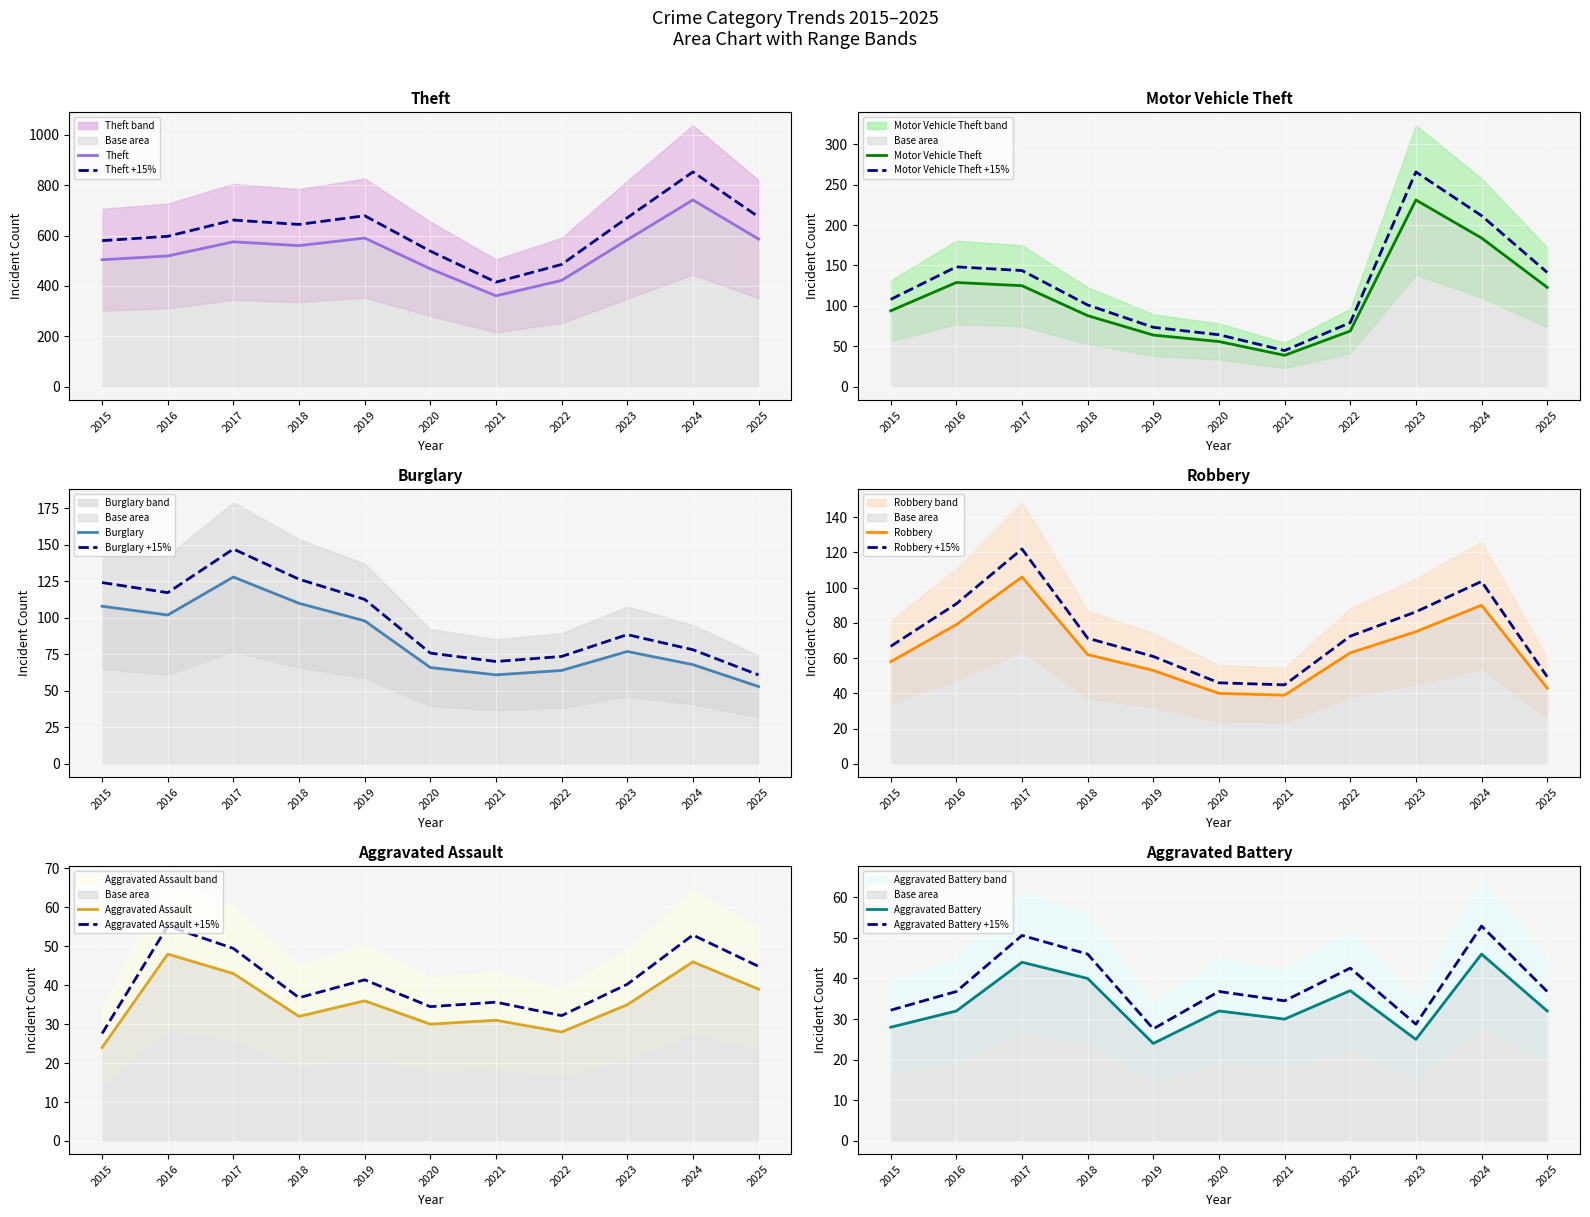

In Aggravated Assault, how many points are higher than both neighbors (excluding endpoints)?

4